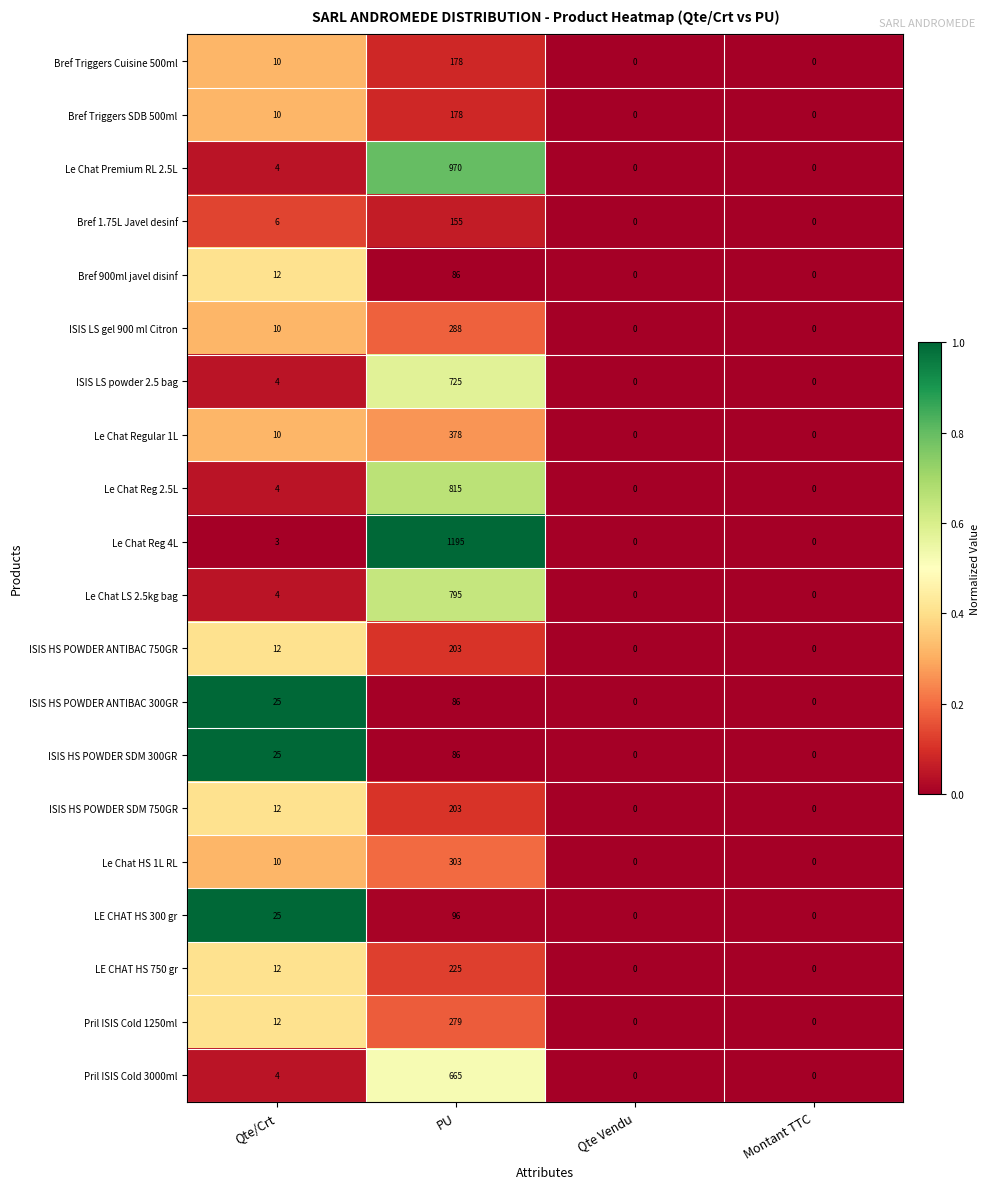

What is the greatest value displayed?

1195